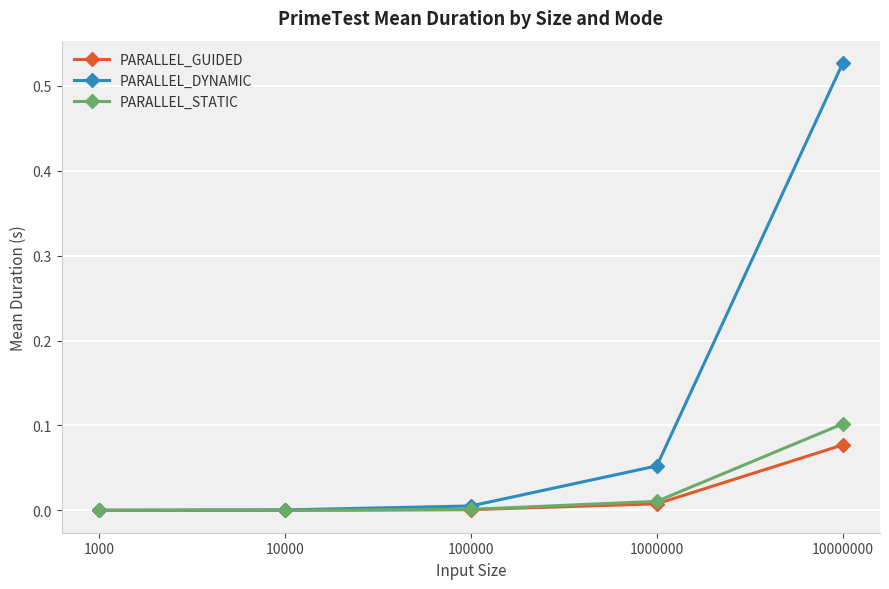

Which series has the widest spread of values?

PARALLEL_DYNAMIC